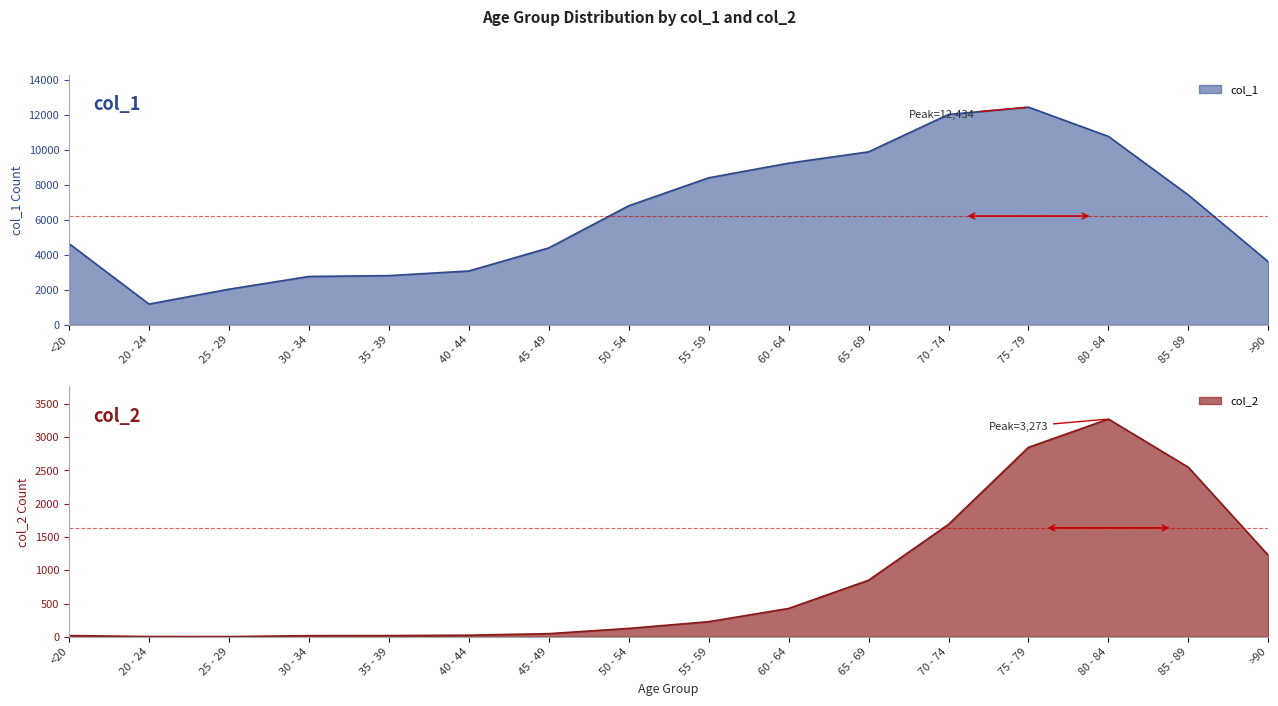

Where does the col_1 series first go above 6803?

55 - 59